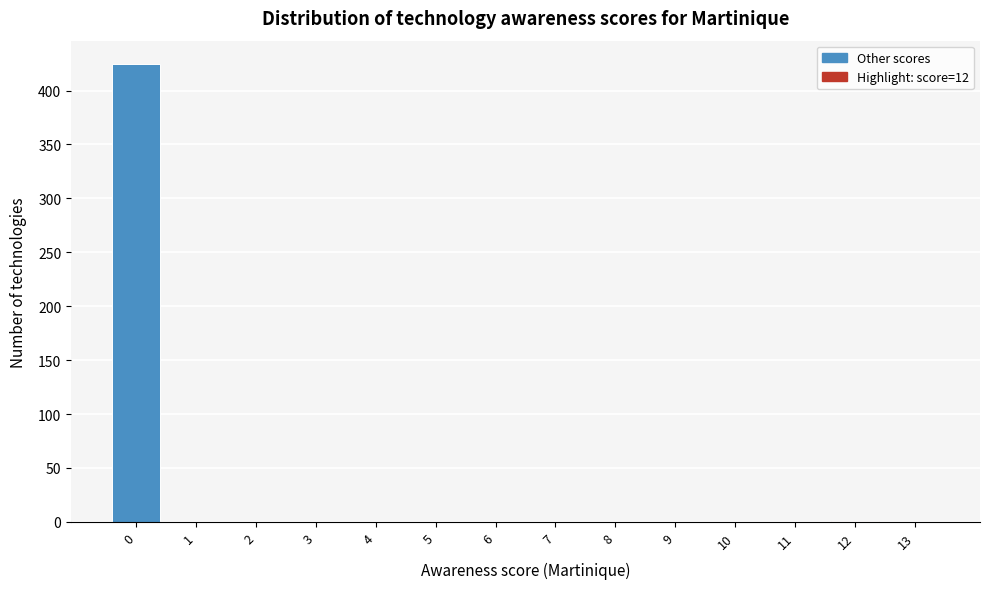

What is the sum of all values?

426